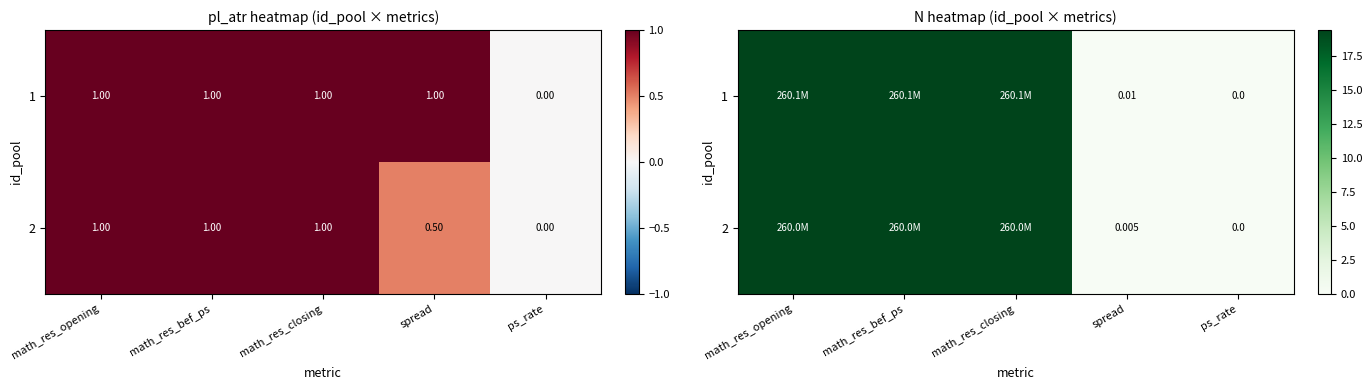

How many data points in 2 are less than 19?

2